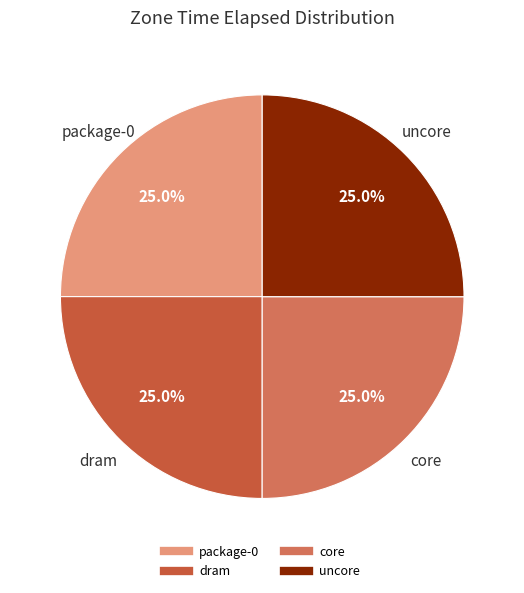

What percentage do core and dram together represent?

50.0%